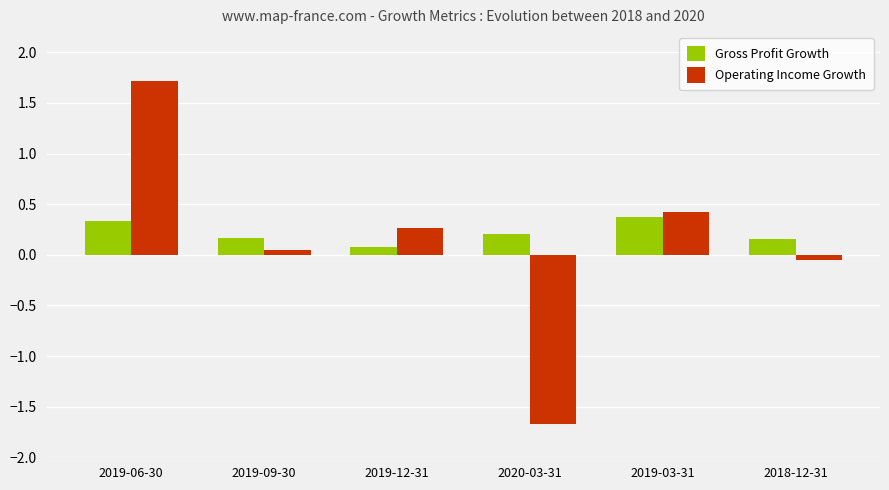

What is the label of the 3rd bar from the left?

2019-12-31